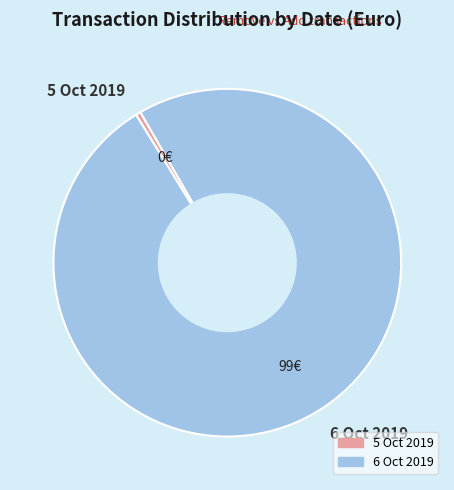

The 6 Oct 2019 slice represents 100% of the pie. True or false?

True